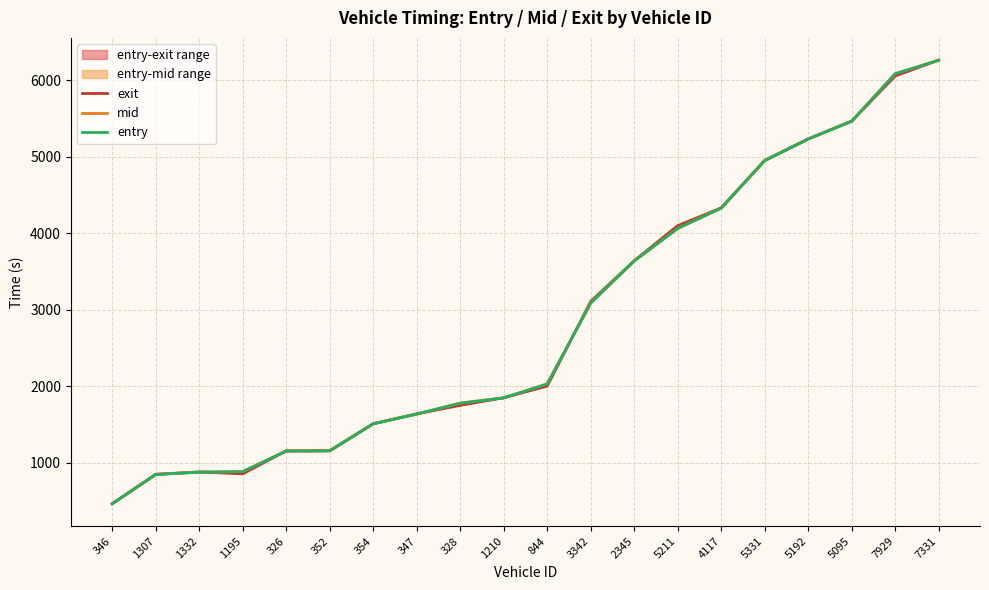

True or false: entry and mid intersect in this chart.

False